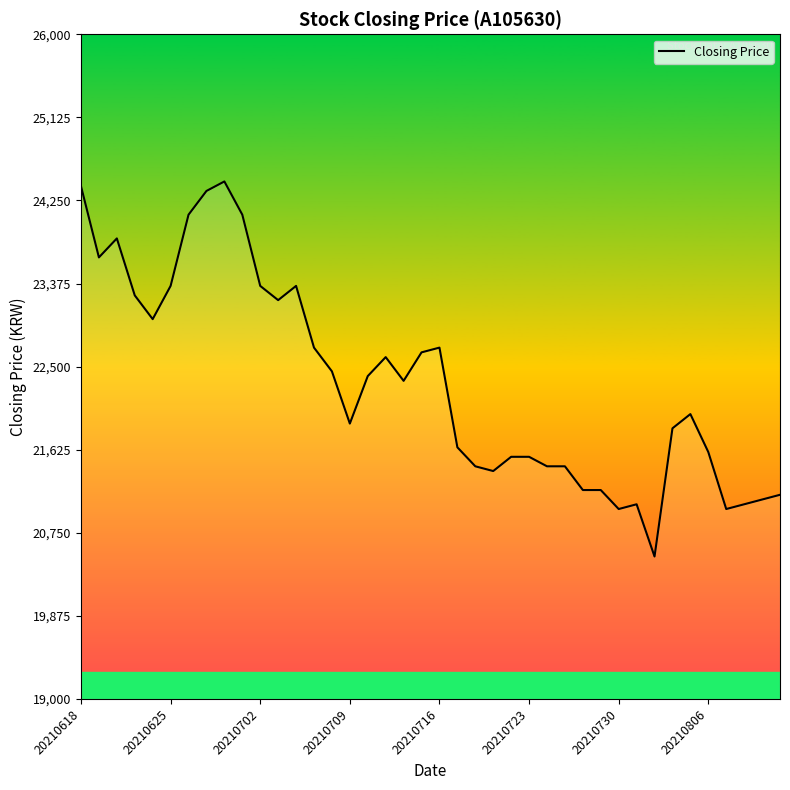

What is the minimum value shown in the chart?

20500